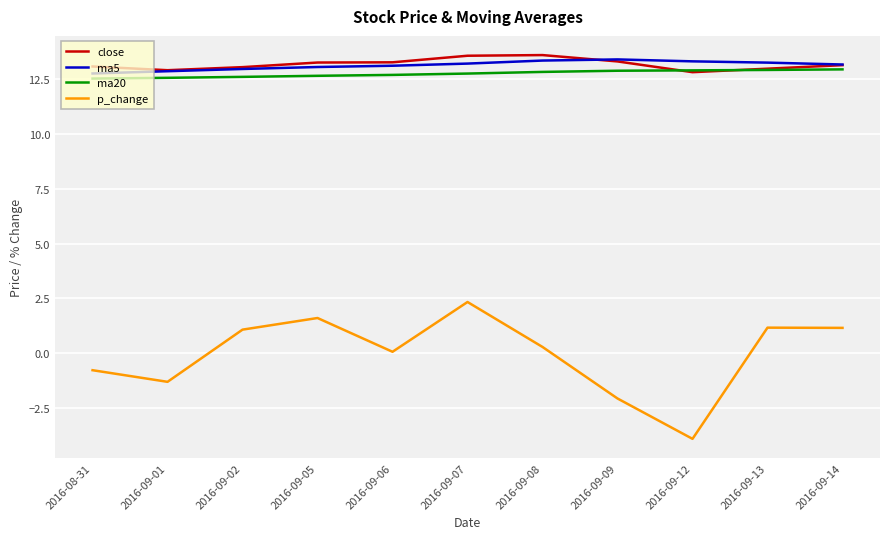

True or false: ma5 has a value of 20.4 at 2016-09-13.

False